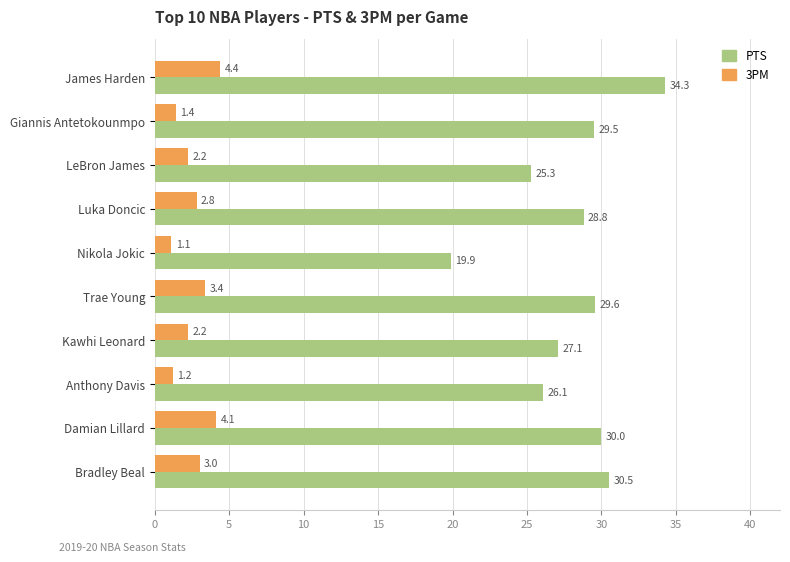

Count the number of categories in the chart.

10